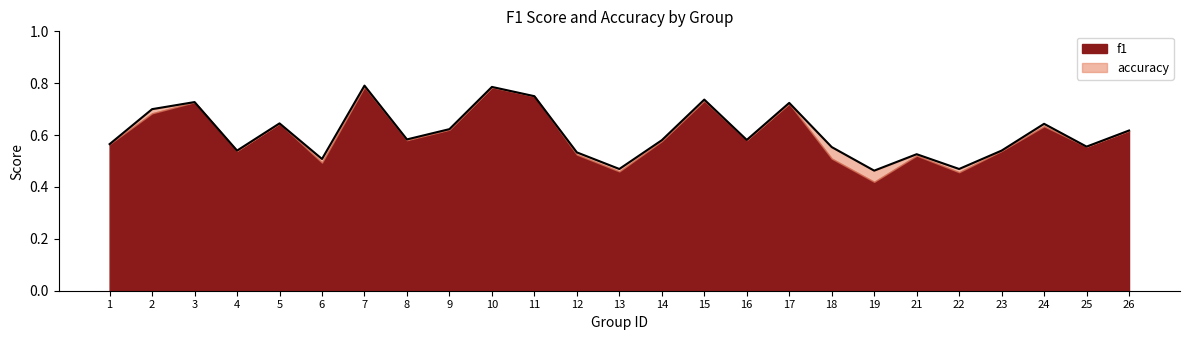

What is the sum of all values?

15.2